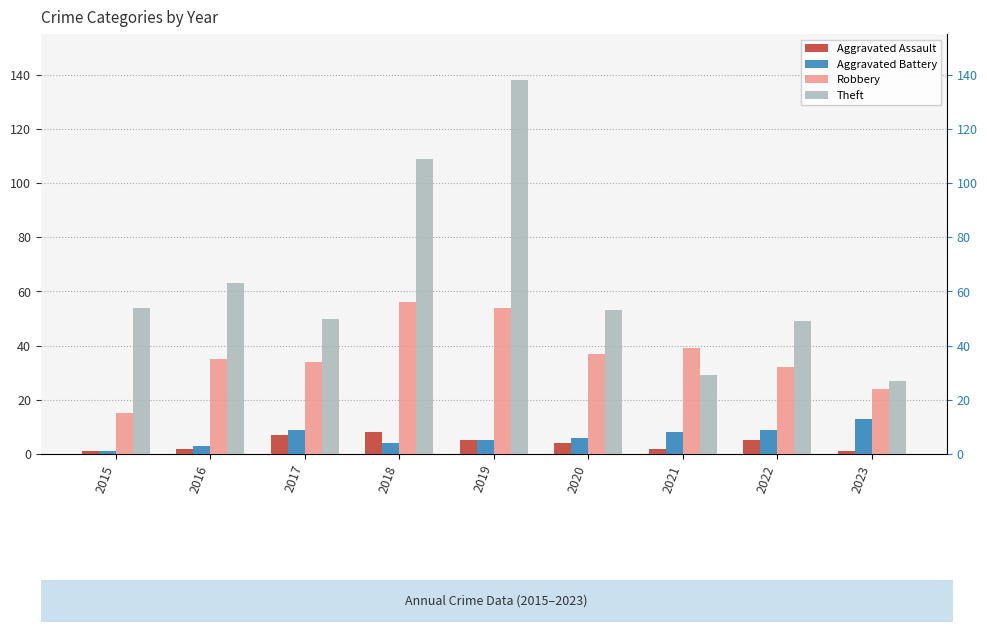

What is the difference between the maximum and minimum values in the Aggravated Assault series?

7